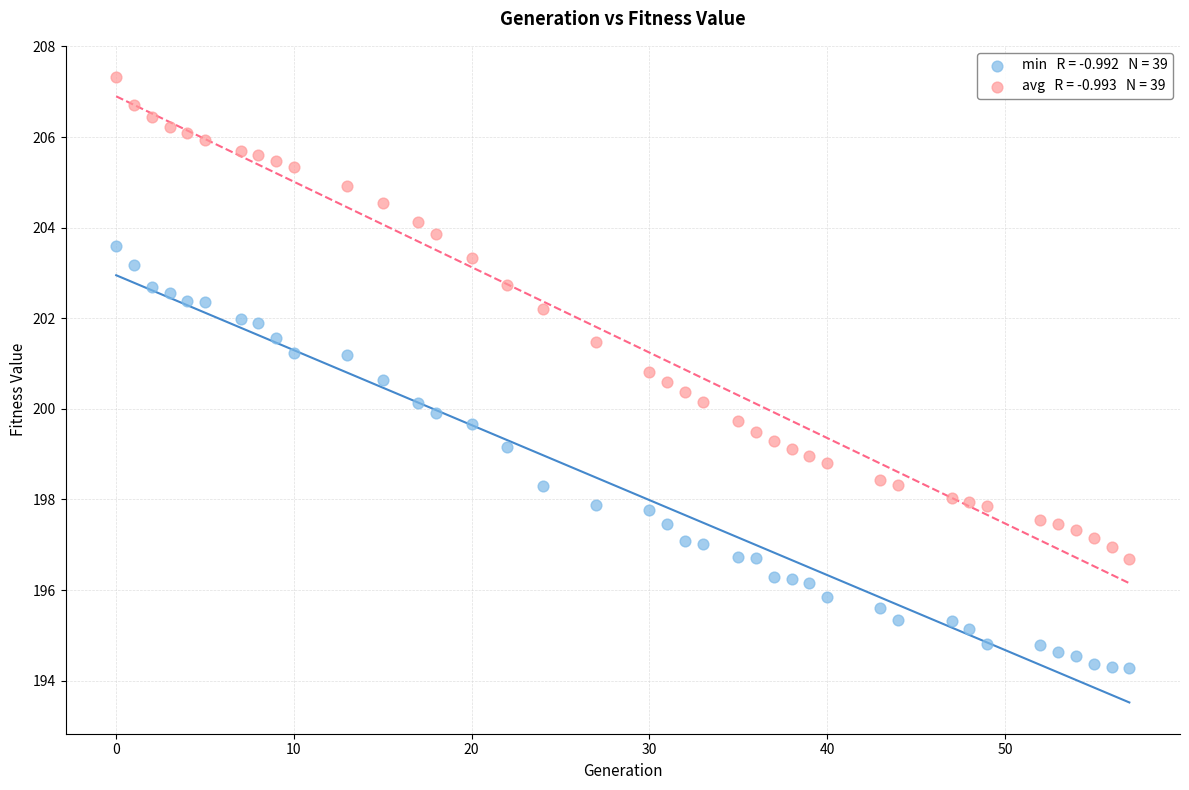

Across all data points, what is the range of Y values (max minus min)?

13.0